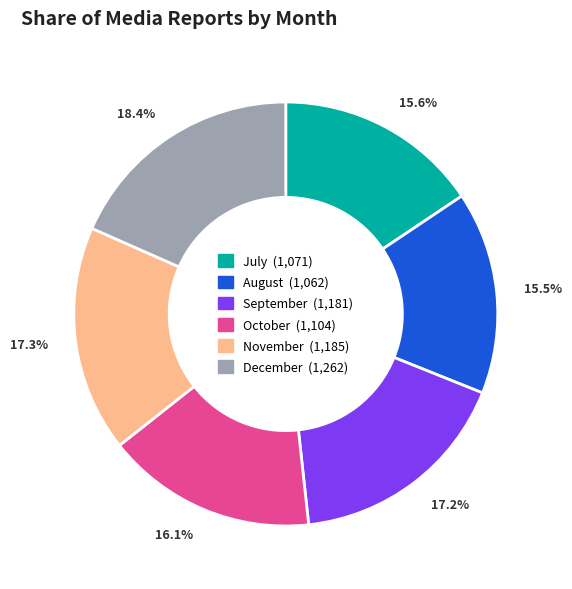

How many segments does this pie chart have?

6